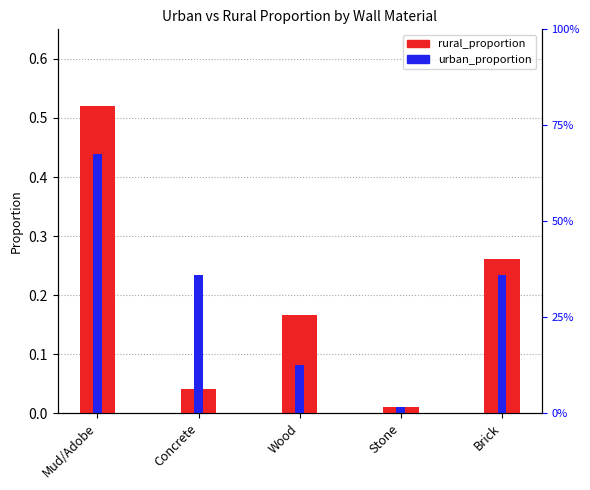

What are all the series names shown in the legend?

rural_proportion, urban_proportion